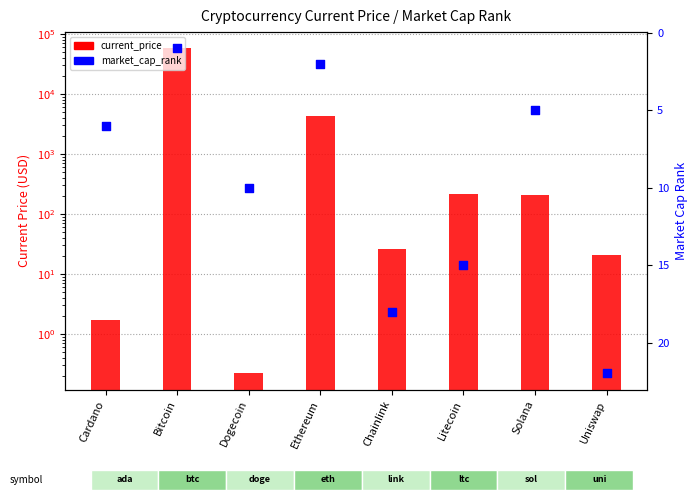

Which series has the largest Y range (max minus min)?

current_price